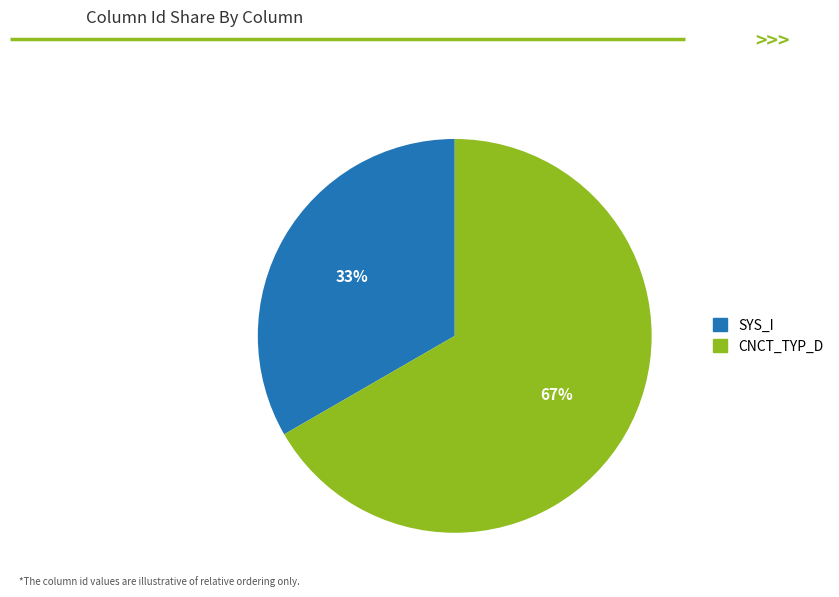

Count the number of slices in the pie.

2